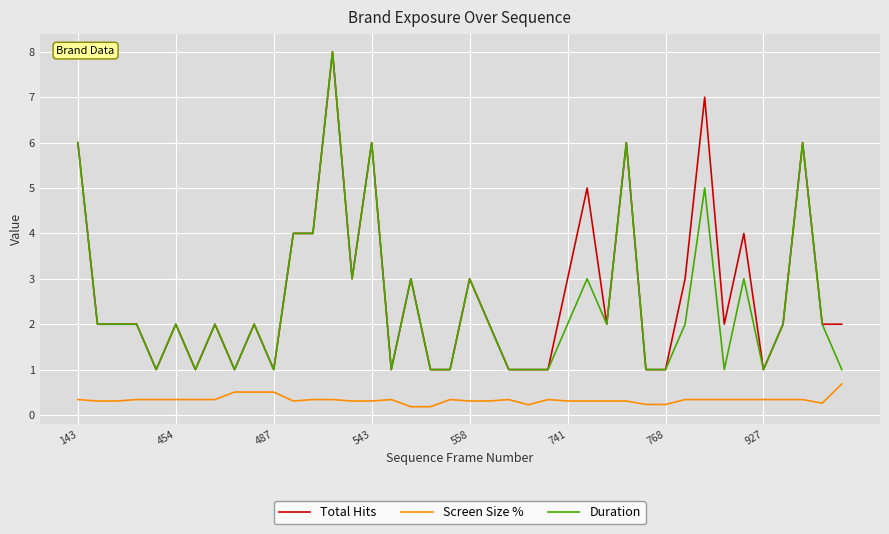

Which series has the largest total across all categories?

Total Hits